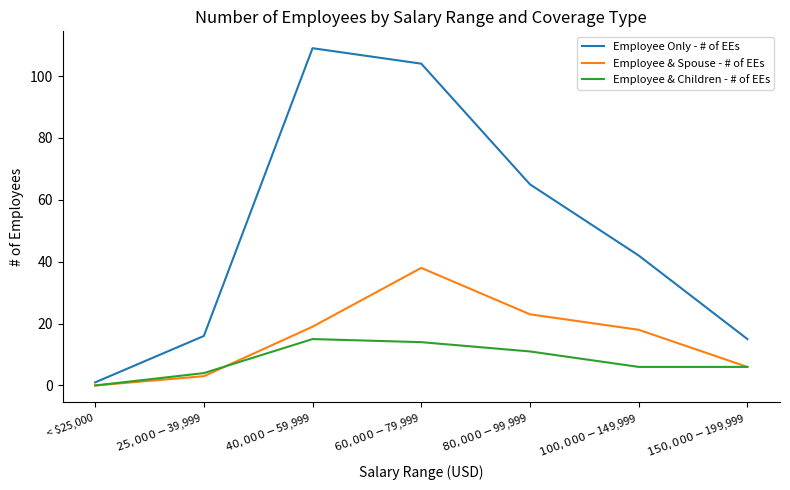

Which series has the largest range (max minus min)?

Employee Only - # of EEs